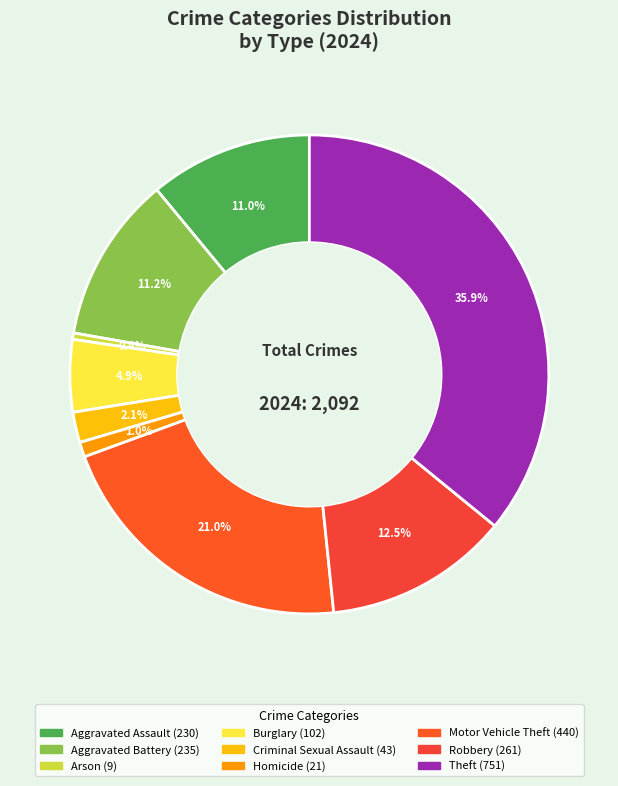

To the nearest percent, what percentage of the pie is Homicide?

1%